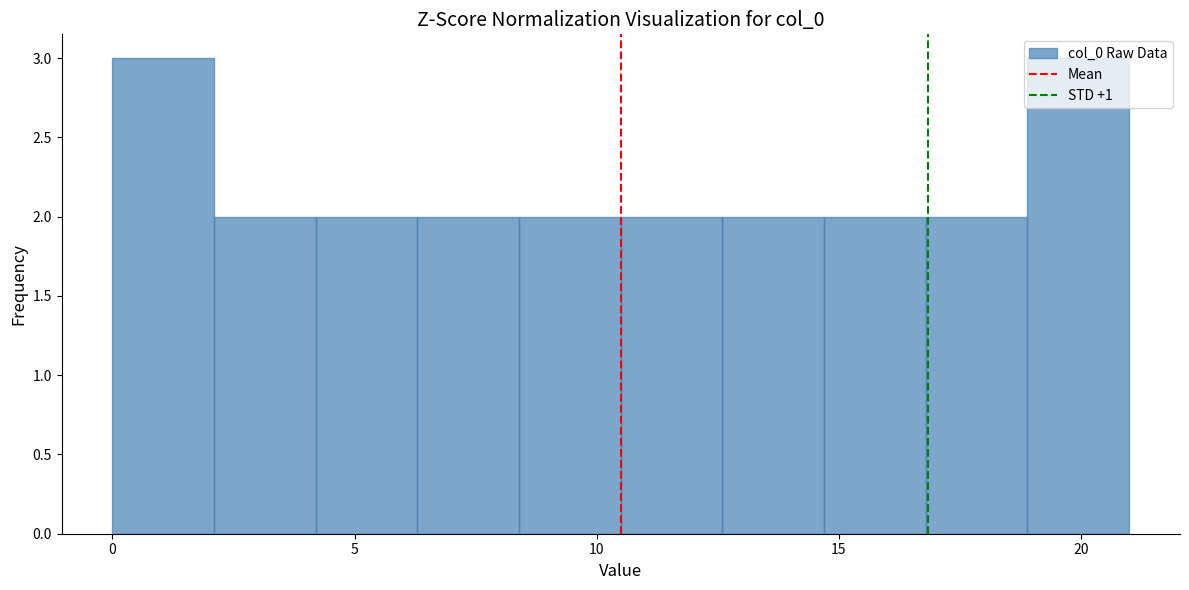

Reading left to right, list every bar in this chart as the range it spans on the x-axis followed by its height. Neither the bar edges nor the heights are printed on the chart, so give them approximately, as read against the axes.

0.0 to 2.1: 3
2.1 to 4.2: 2
4.2 to 6.3: 2
6.3 to 8.4: 2
8.4 to 10.5: 2
10.5 to 12.6: 2
12.6 to 14.7: 2
14.7 to 16.8: 2
16.8 to 18.9: 2
18.9 to 21.0: 3